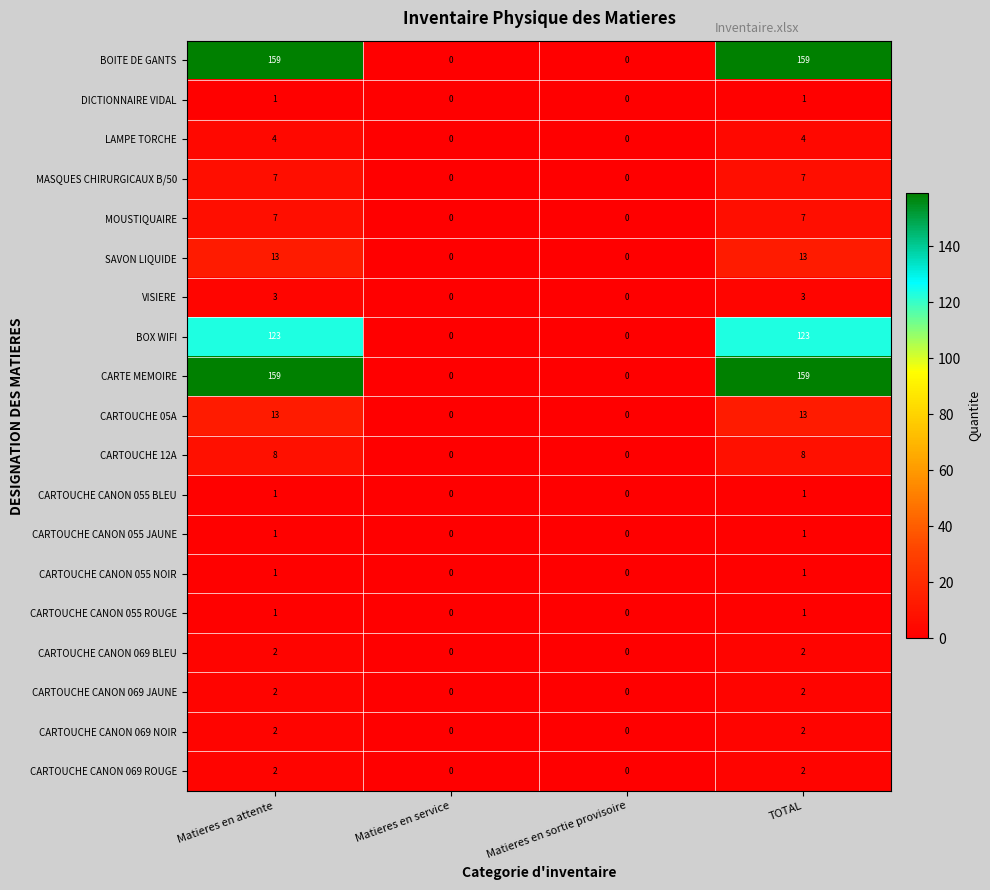

How many CARTOUCHE CANON 069 ROUGE values are between 0 and 2?

4